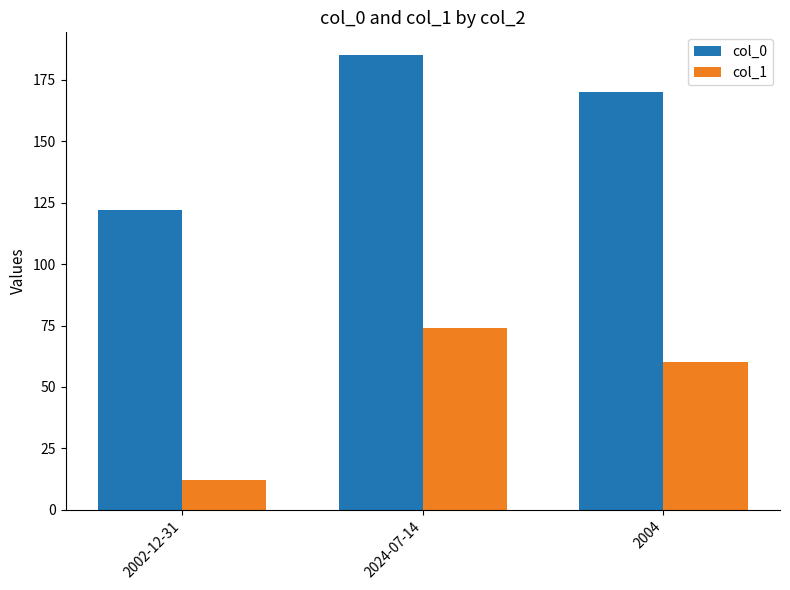

What position from the right is 2024-07-14?

2